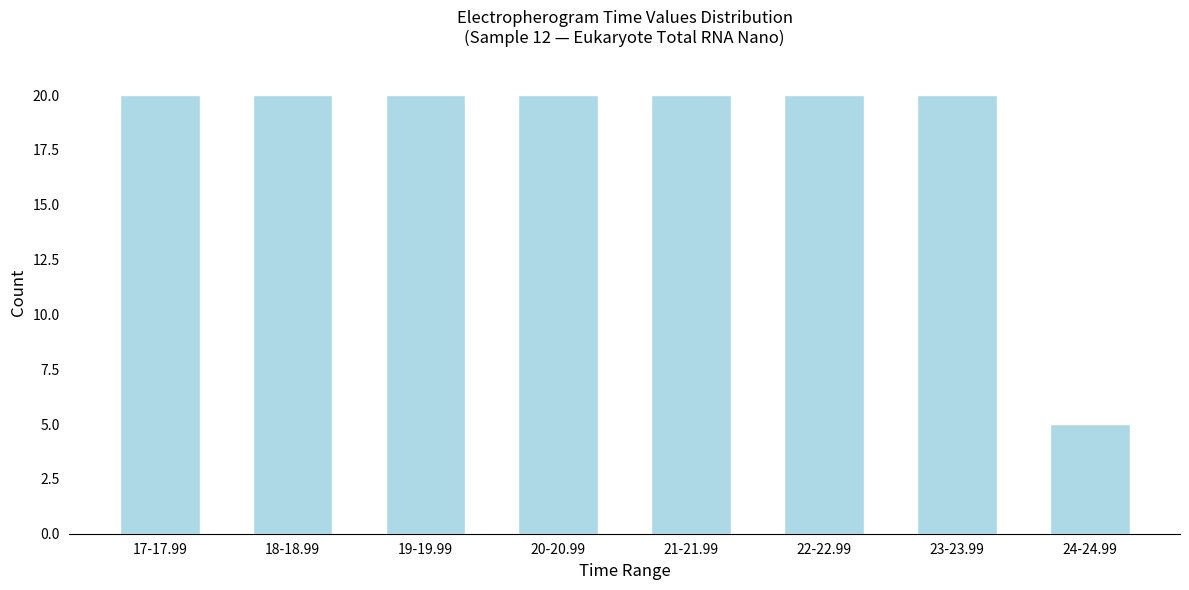

Reading left to right, extract all data points from this chart.

17-17.99=20	18-18.99=20	19-19.99=20	20-20.99=20	21-21.99=20	22-22.99=20	23-23.99=20	24-24.99=5